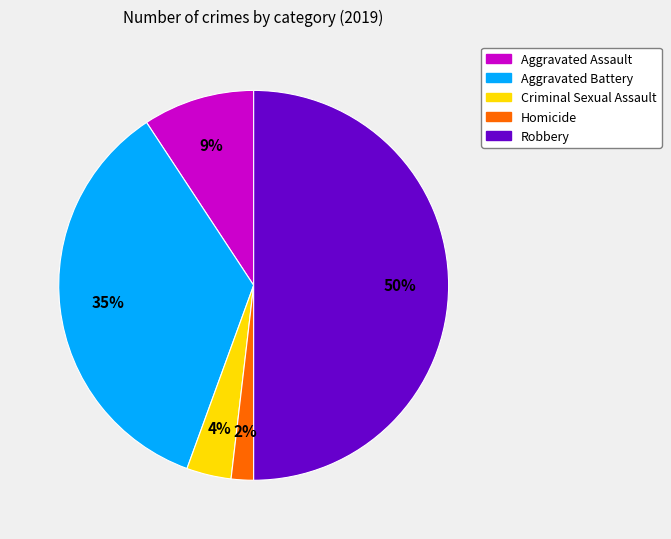

What is the largest slice in the pie chart?

Robbery